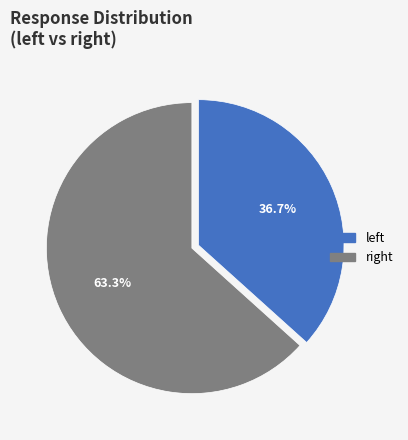

How many slices are in this pie chart?

2